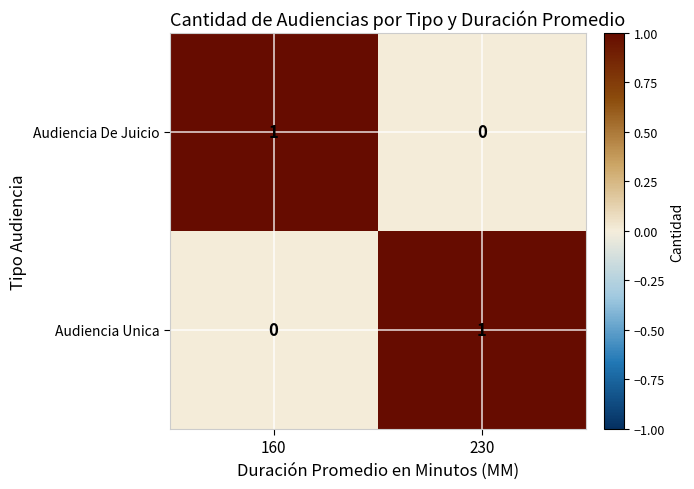

Which category has the lowest value in the Audiencia Unica series?

160